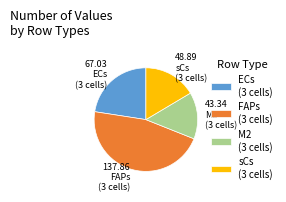

Is it true that sCs (3 cells) is 16% of the pie?

True